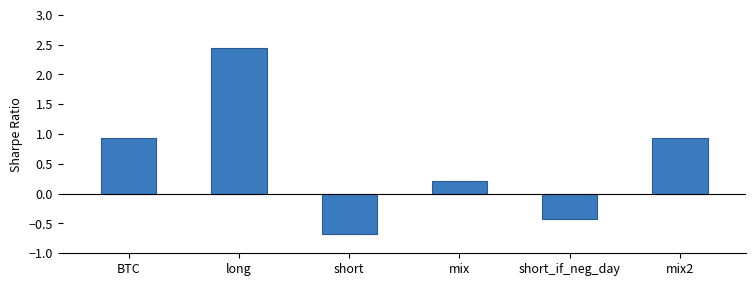

What is the sum of all values?

3.4